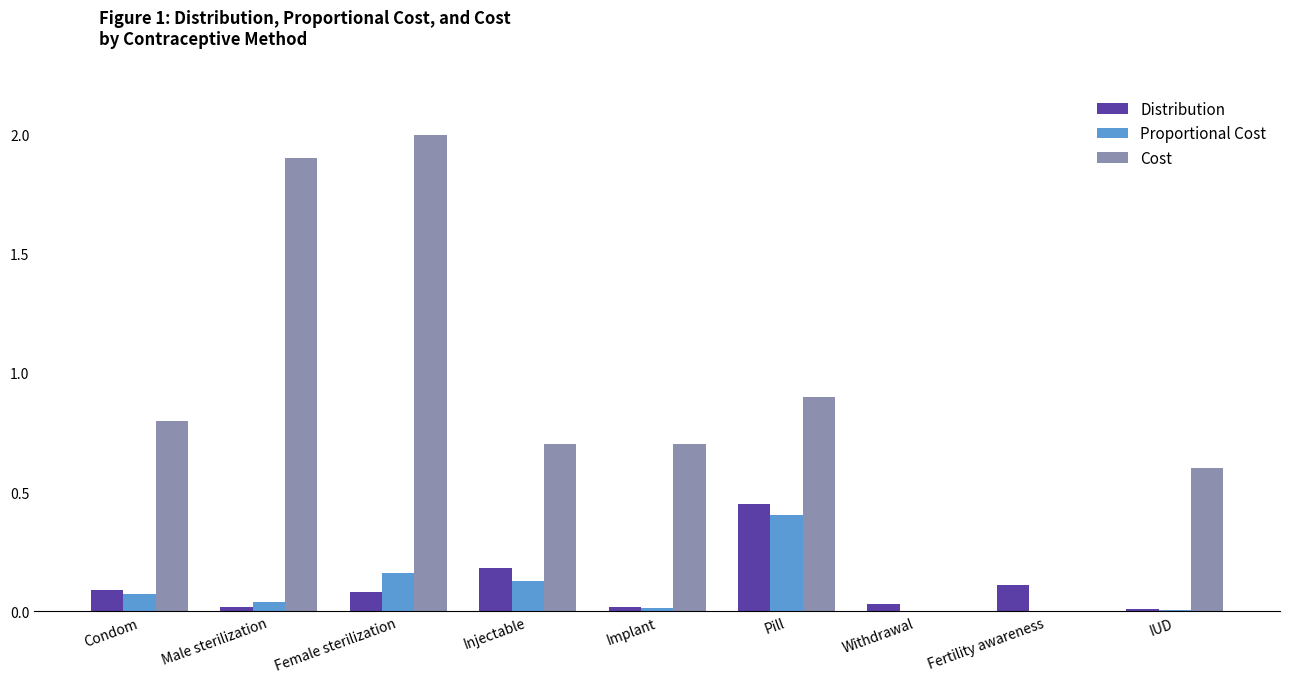

The value of Cost at Condom is 0.8. True or false?

True